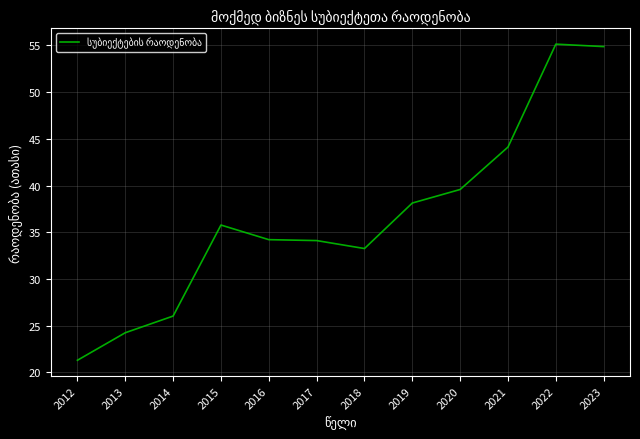

Is this an area chart (filled region under the line)?

No